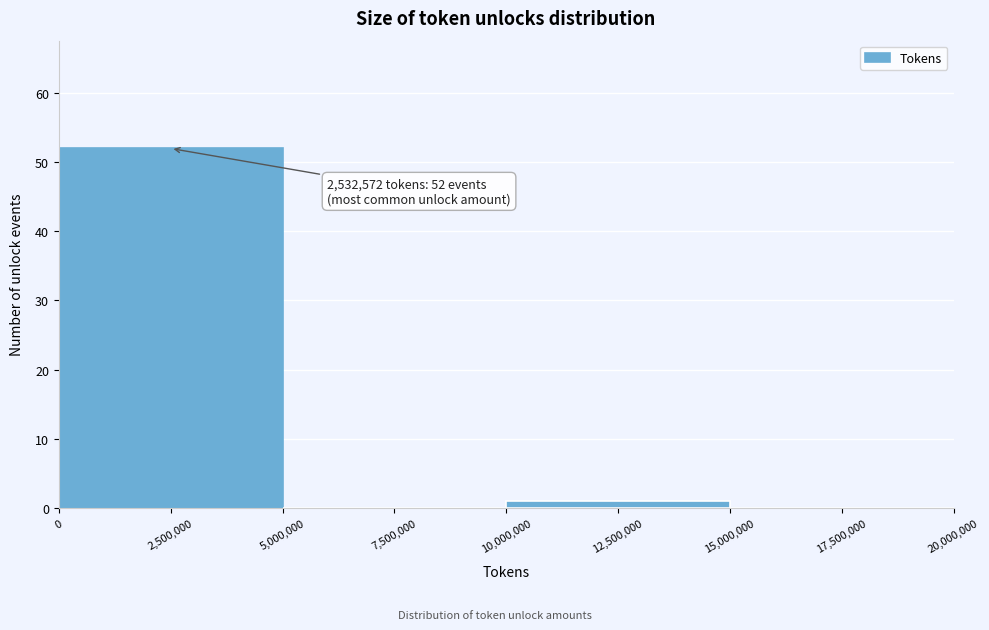

Which range on the x-axis has the tallest bar?

0 to 5,000,000